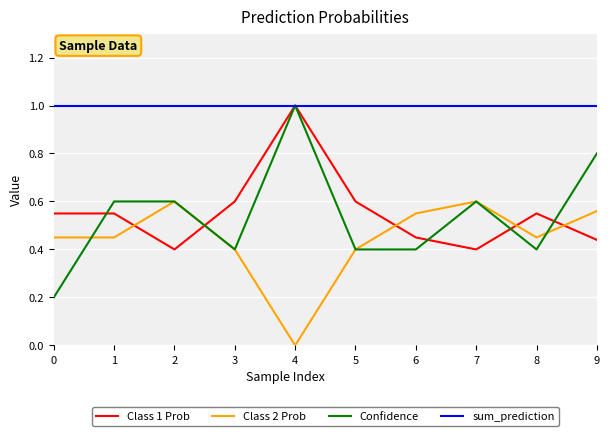

The value of sum_prediction at 6 is 0.6. True or false?

False